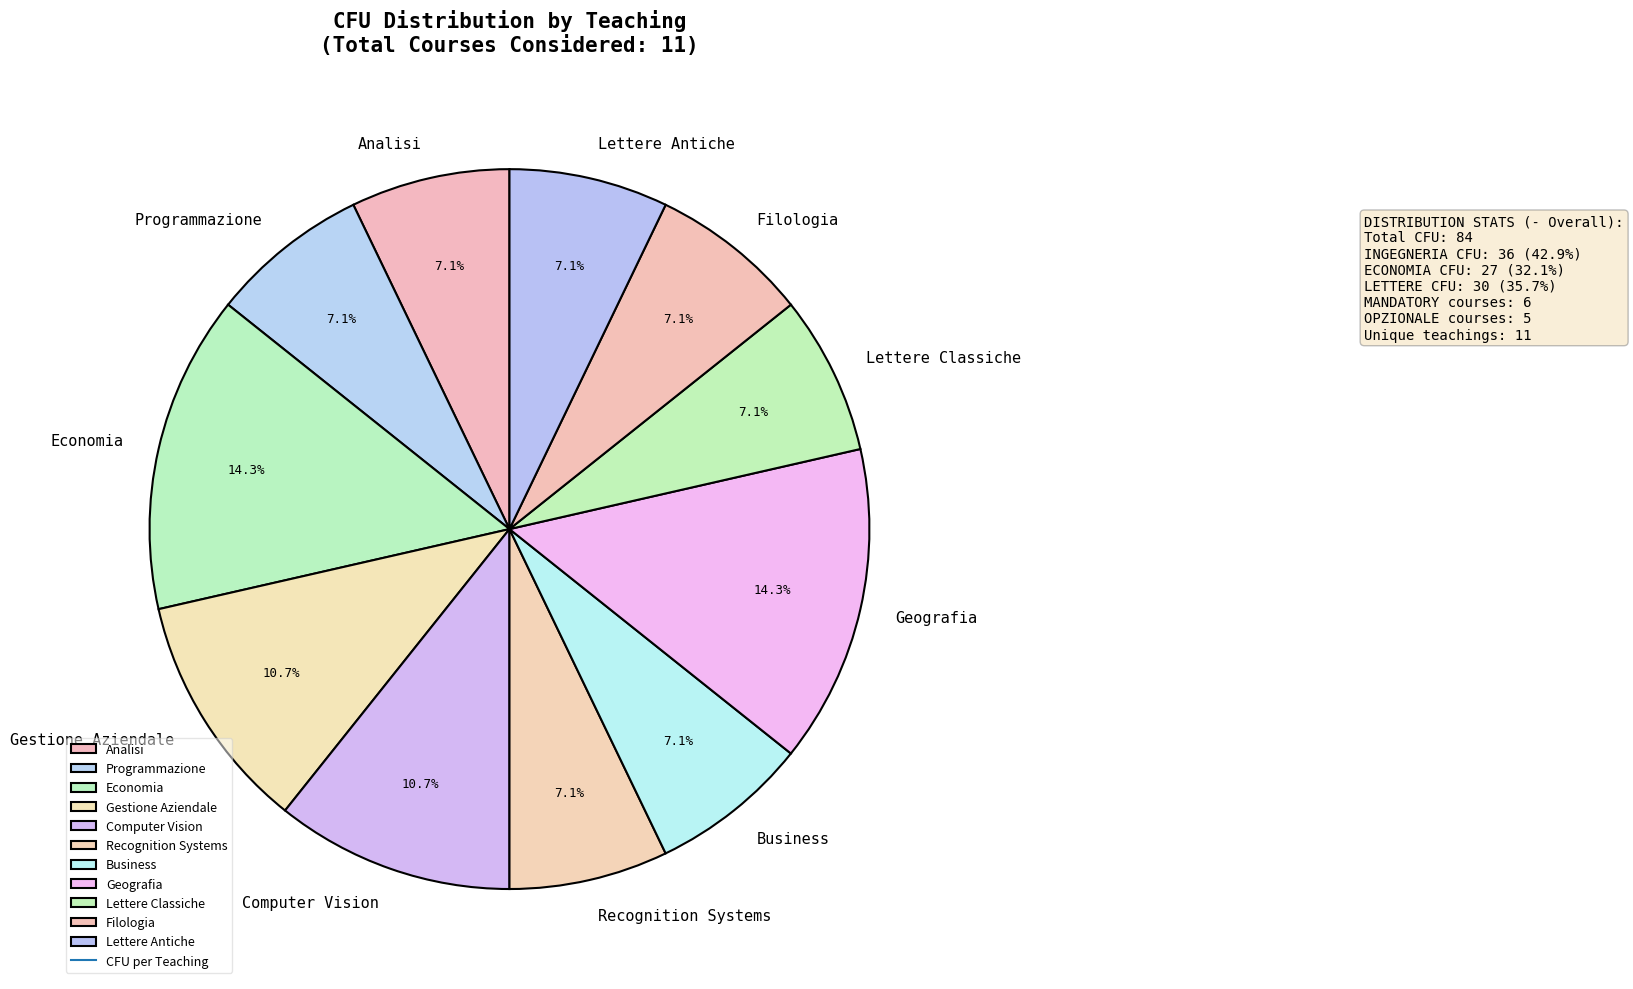

What is the ratio of the value at Recognition Systems to the value at Analisi?

1.0